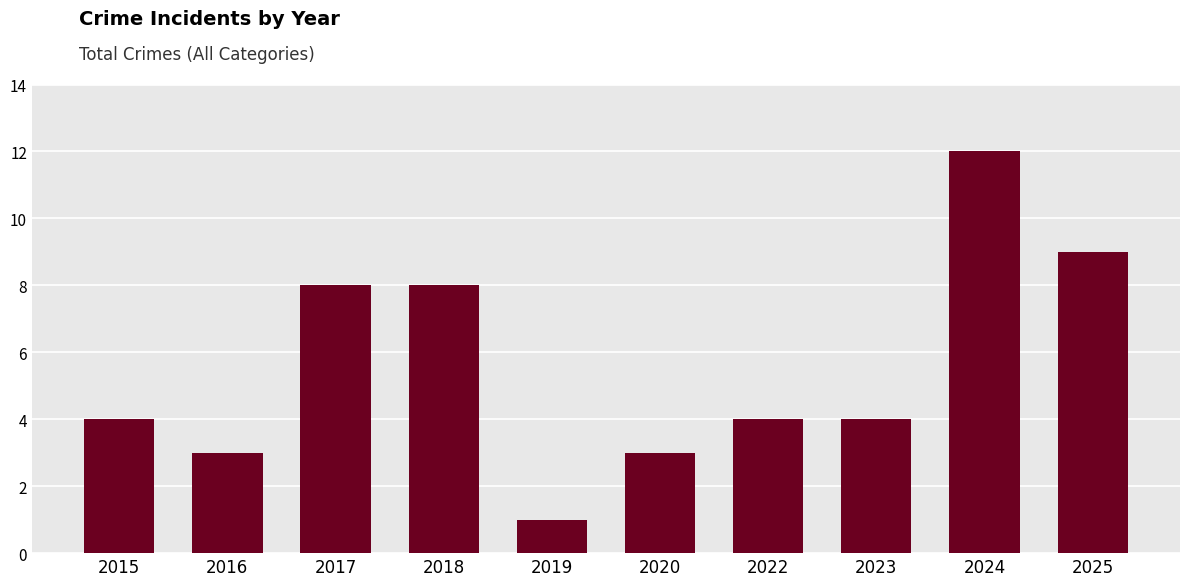

Reading left to right, extract all data points from this chart.

4	3	8	8	1	3	4	4	12	9